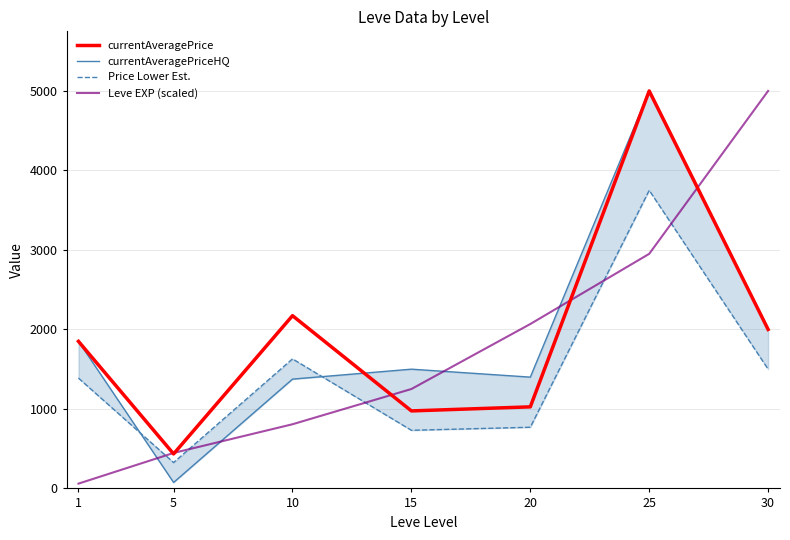

What is the difference between the highest and lowest values at 1?

1789.7